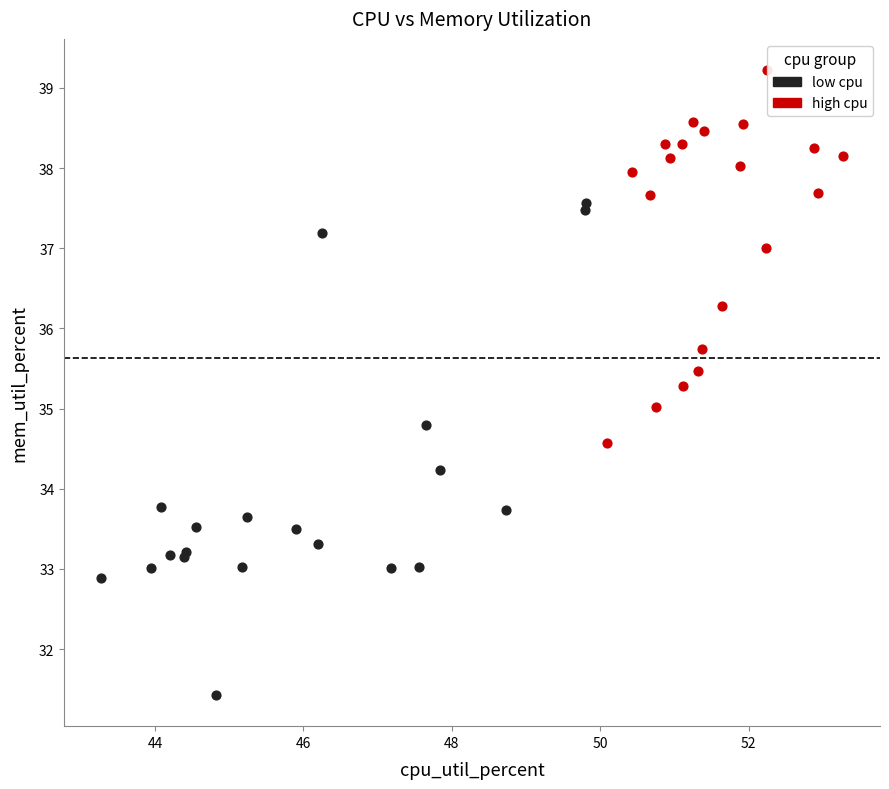

Which series has the widest spread of Y values?

low cpu